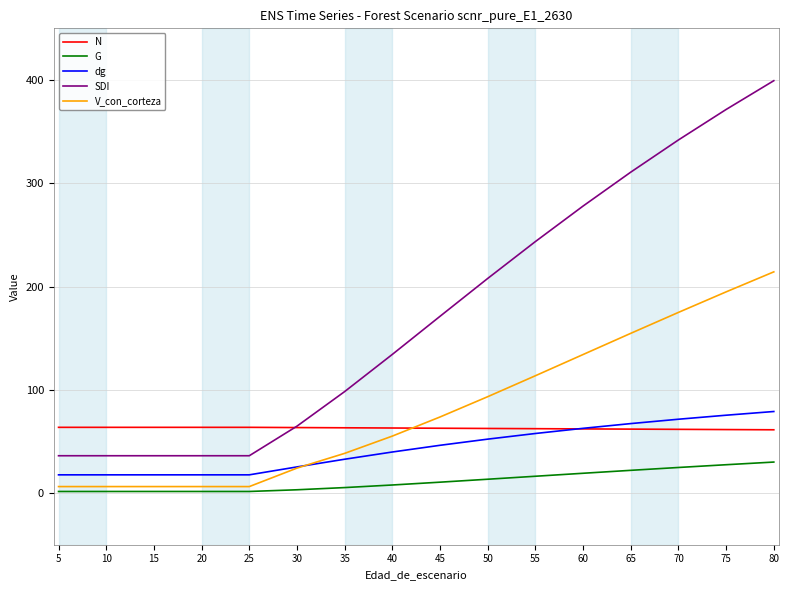

Is the value of SDI at 60 greater than the value of N at 75?

Yes